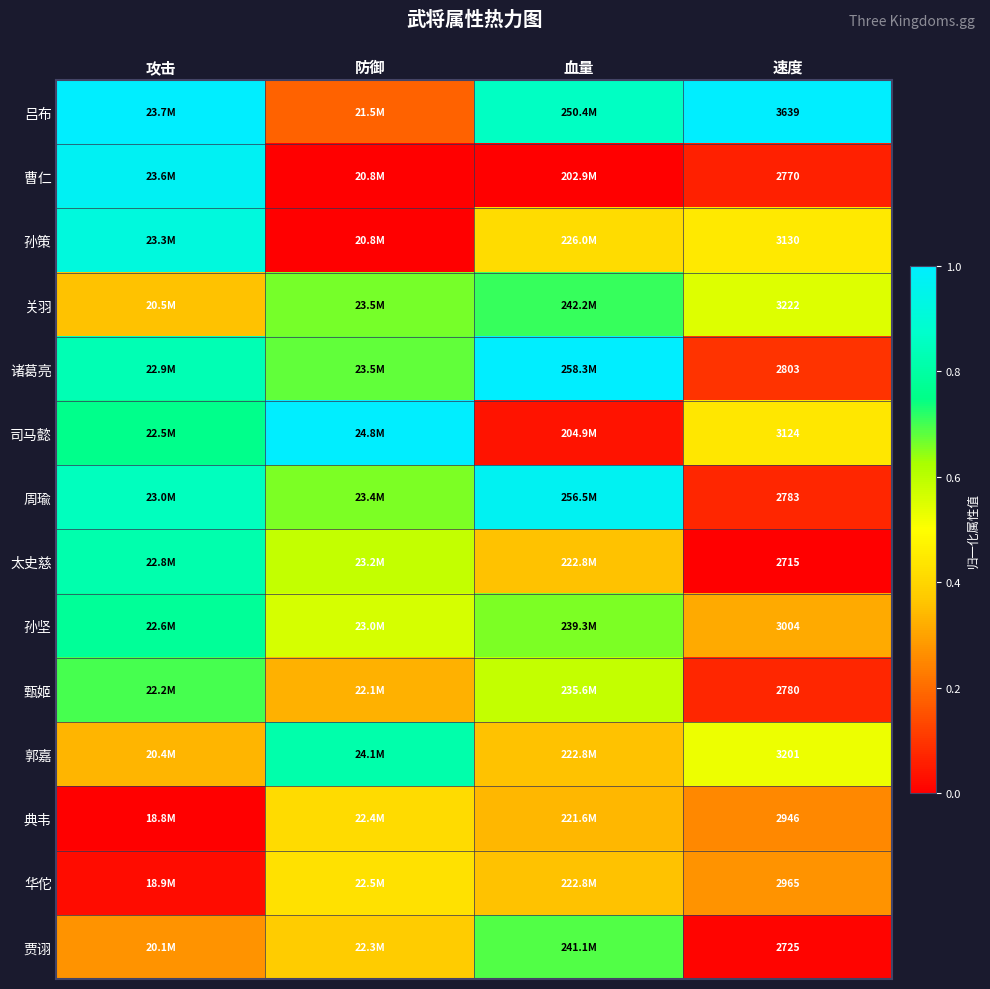

What is the greatest value displayed?

1.0